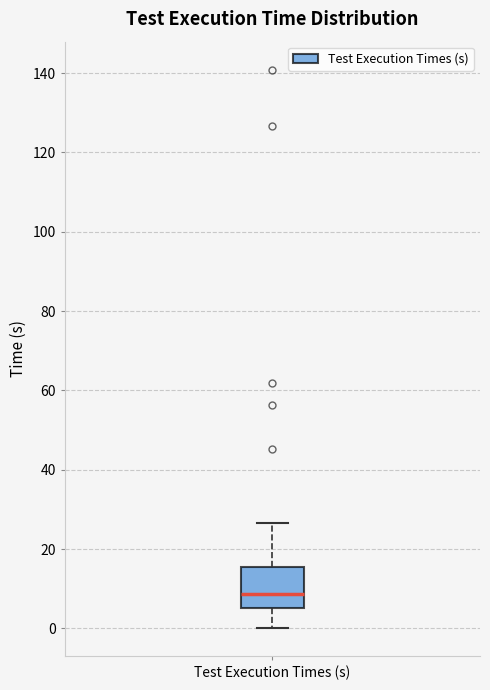

Read this box plot against the y-axis: the position of the median line, the range covered by the box, and the ends of both whiskers. The values are not printed on the chart, so give them approximately, as read against the axis.

median 8, box 6 to 16, whiskers 0 to 26